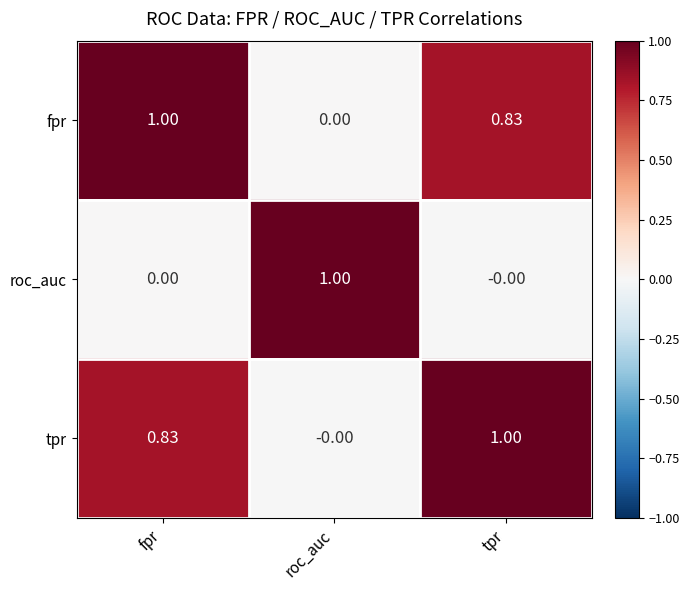

At which label does tpr reach its minimum?

roc_auc